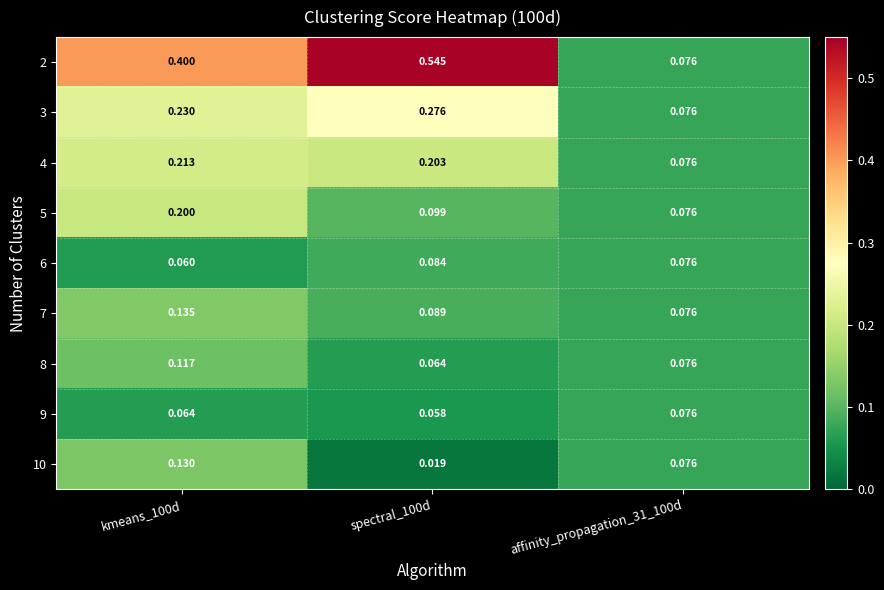

Which series has the largest total across all categories?

2